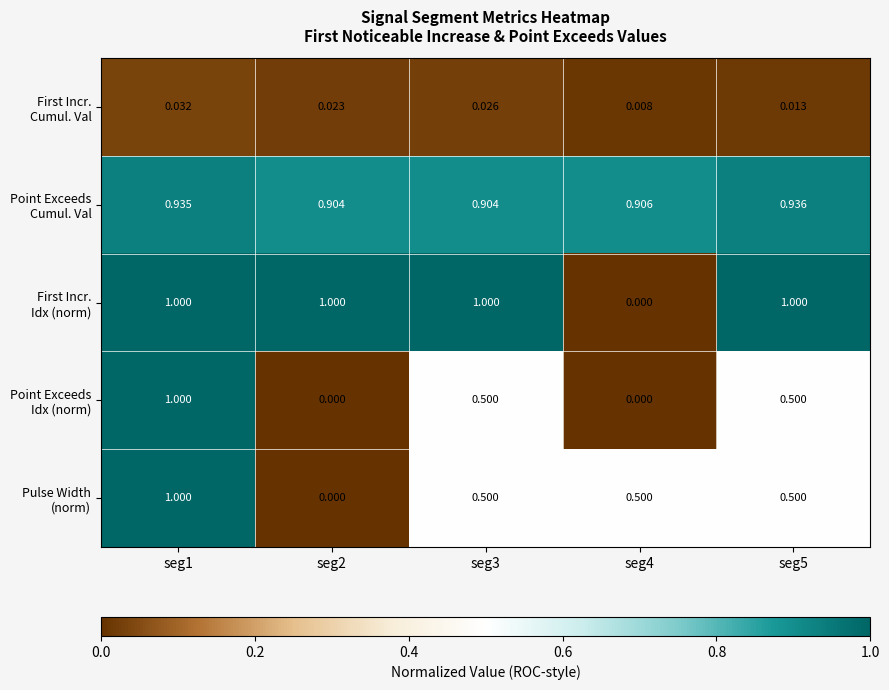

At how many categories does at least one series exceed 0?

5